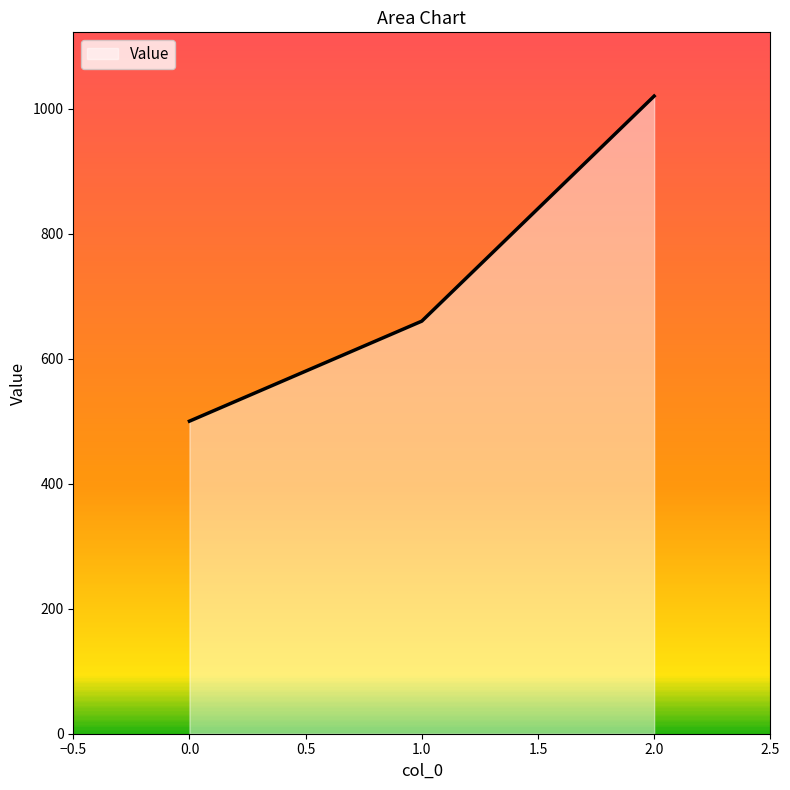

What is the difference between the values at 0.0 and 2.0?

520